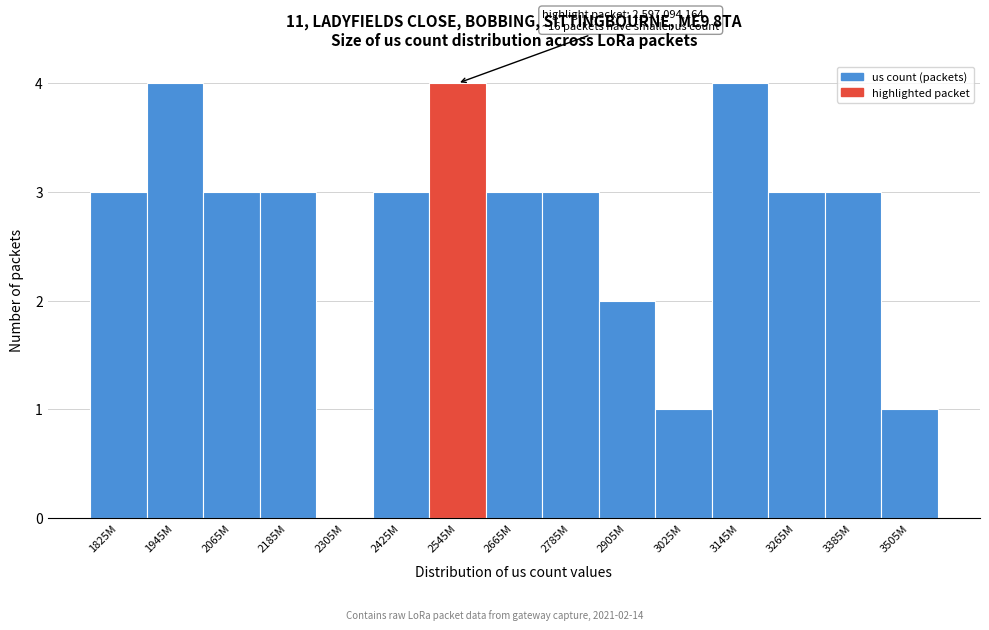

Reading left to right, extract all data points from this chart.

1825M=3	1945M=4	2065M=3	2185M=3	2305M=0	2425M=3	2545M=4	2665M=3	2785M=3	2905M=2	3025M=1	3145M=4	3265M=3	3385M=3	3505M=1